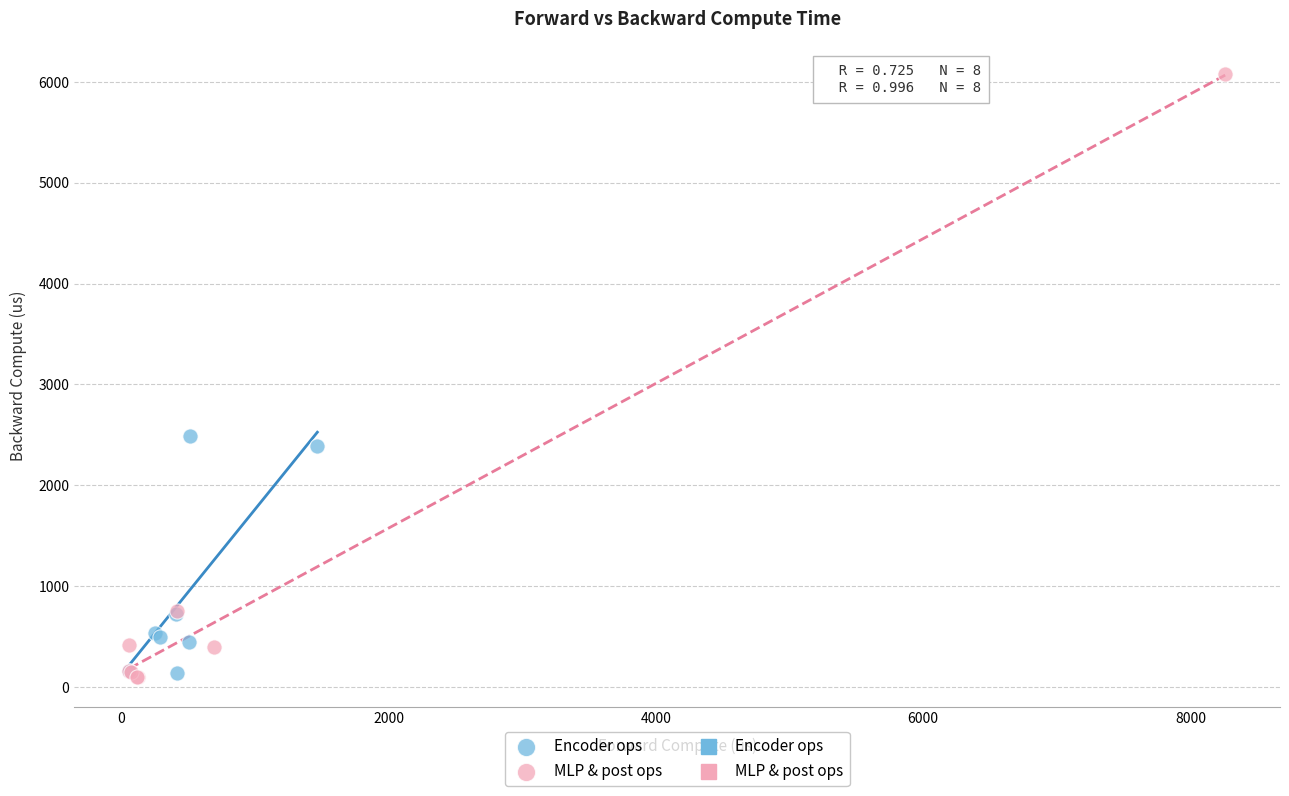

Which series has the widest spread of Y values?

MLP & post ops